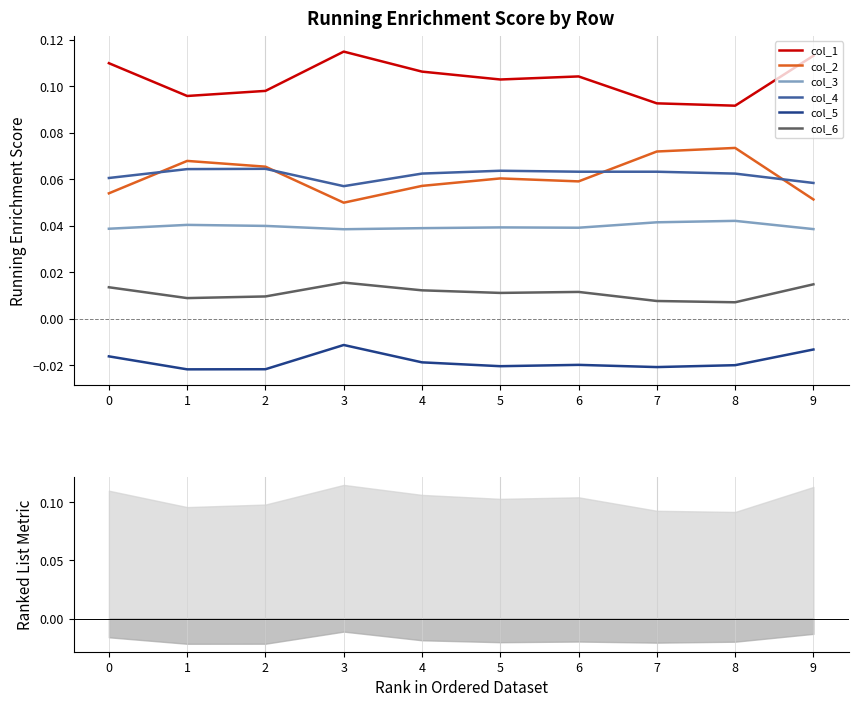

Is this an area chart (filled region under the line)?

No